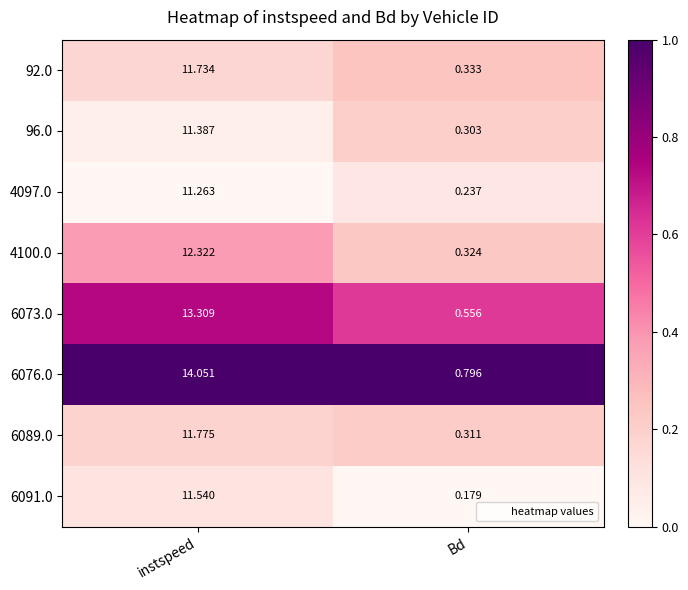

Which label corresponds to the smallest value in the chart?

Bd